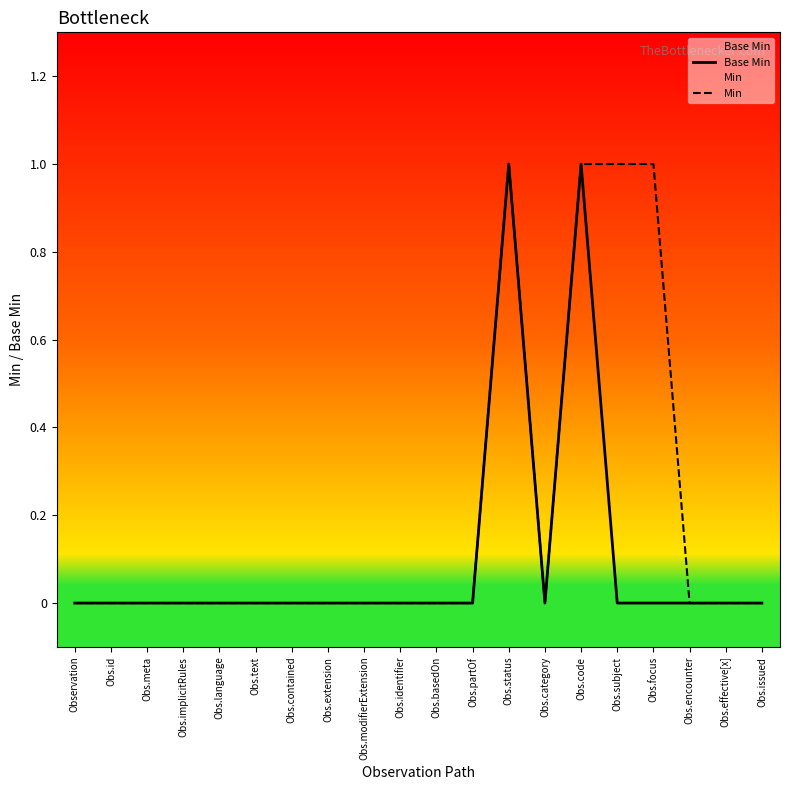

Reading right to left, what are all the values shown in this chart?

Base Min: 0	0	0	0	0	1	0	1	0	0	0	0	0	0	0	0	0	0	0	0
Min: 0	0	0	1	1	1	0	1	0	0	0	0	0	0	0	0	0	0	0	0